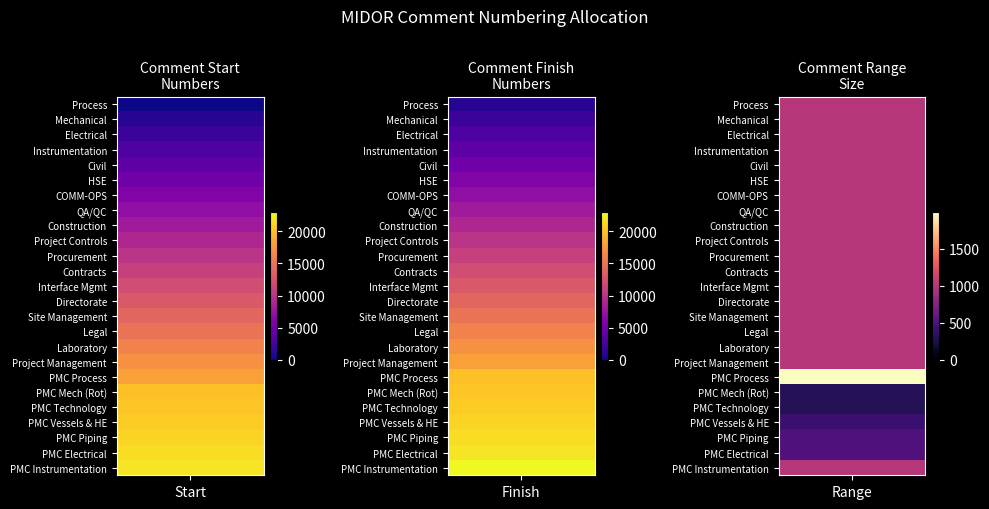

What is the sum of all start values?

296425